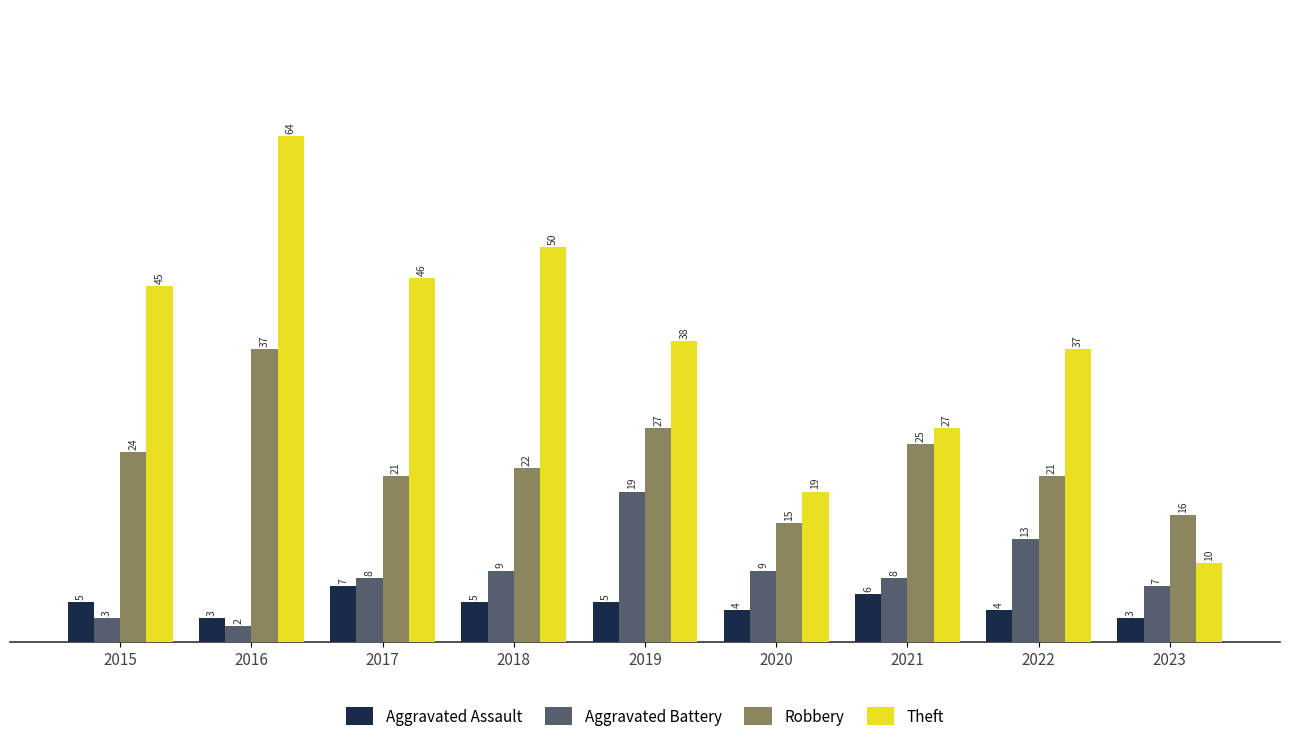

Which series changed the most between 2016 and 2019?

Theft